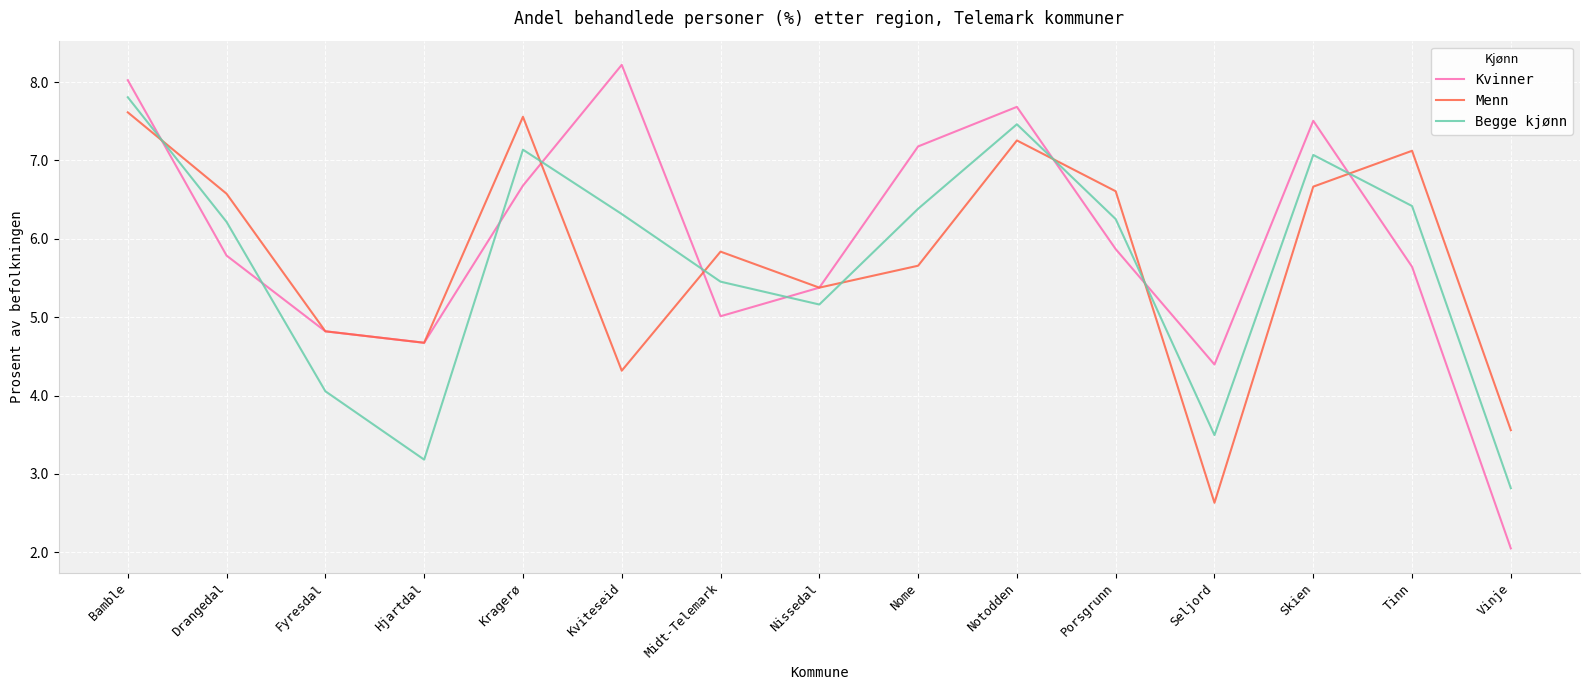

Reading left to right, transcribe all the data shown in this chart.

Kvinner: Bamble=8.0	Drangedal=5.8	Fyresdal=4.8	Hjartdal=4.7	Kragerø=6.7	Kviteseid=8.2	Midt-Telemark=5.0	Nissedal=5.4	Nome=7.2	Notodden=7.7	Porsgrunn=5.9	Seljord=4.4	Skien=7.5	Tinn=5.6	Vinje=2.0
Menn: Bamble=7.6	Drangedal=6.6	Fyresdal=4.8	Hjartdal=4.7	Kragerø=7.6	Kviteseid=4.3	Midt-Telemark=5.8	Nissedal=5.4	Nome=5.7	Notodden=7.3	Porsgrunn=6.6	Seljord=2.6	Skien=6.7	Tinn=7.1	Vinje=3.6
Begge kjønn: Bamble=7.8	Drangedal=6.2	Fyresdal=4.1	Hjartdal=3.2	Kragerø=7.1	Kviteseid=6.3	Midt-Telemark=5.5	Nissedal=5.2	Nome=6.4	Notodden=7.5	Porsgrunn=6.3	Seljord=3.5	Skien=7.1	Tinn=6.4	Vinje=2.8